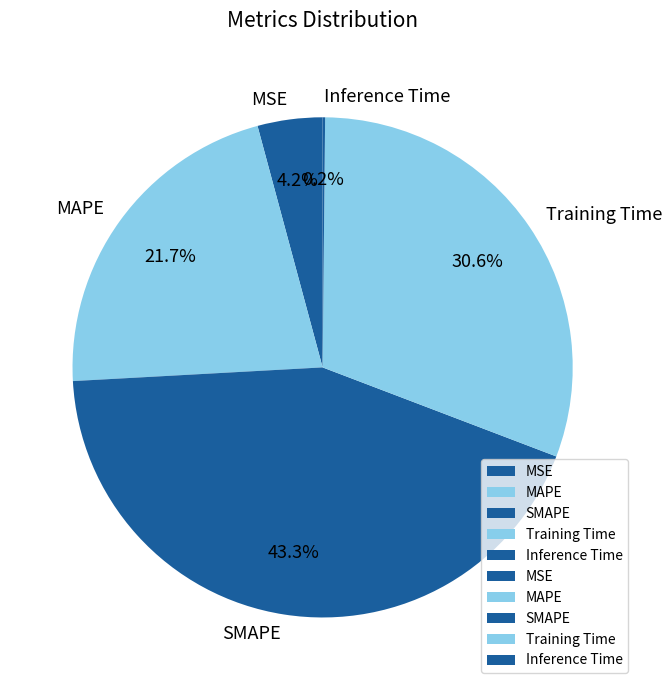

What percentage is NOT represented by SMAPE?

56.7%